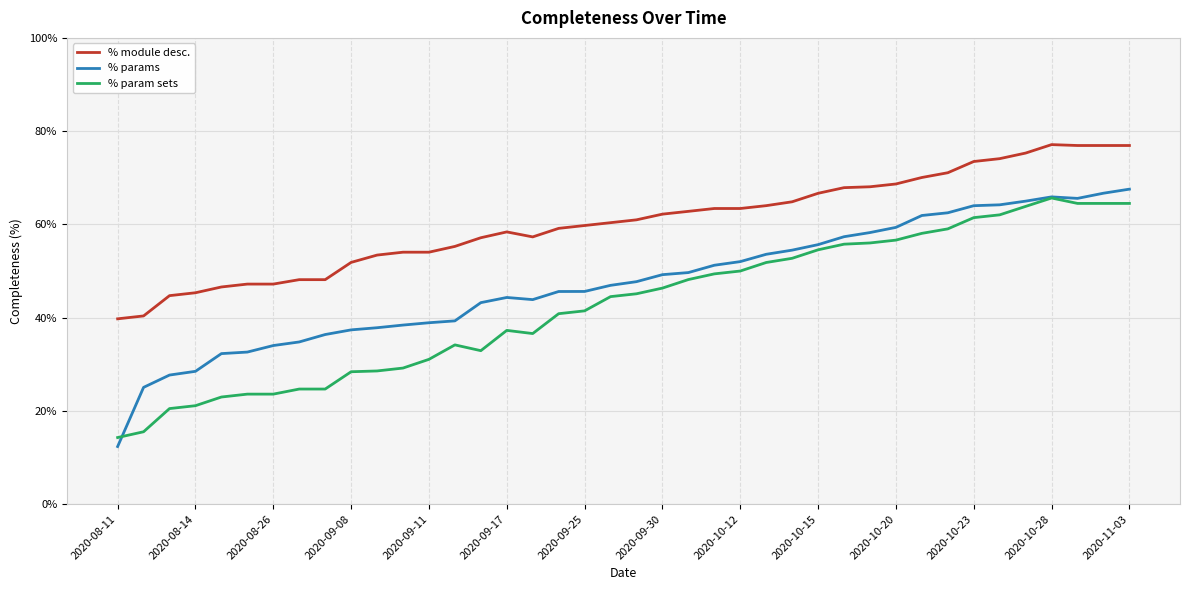

What is the sum of all % module desc. values?

2413.1